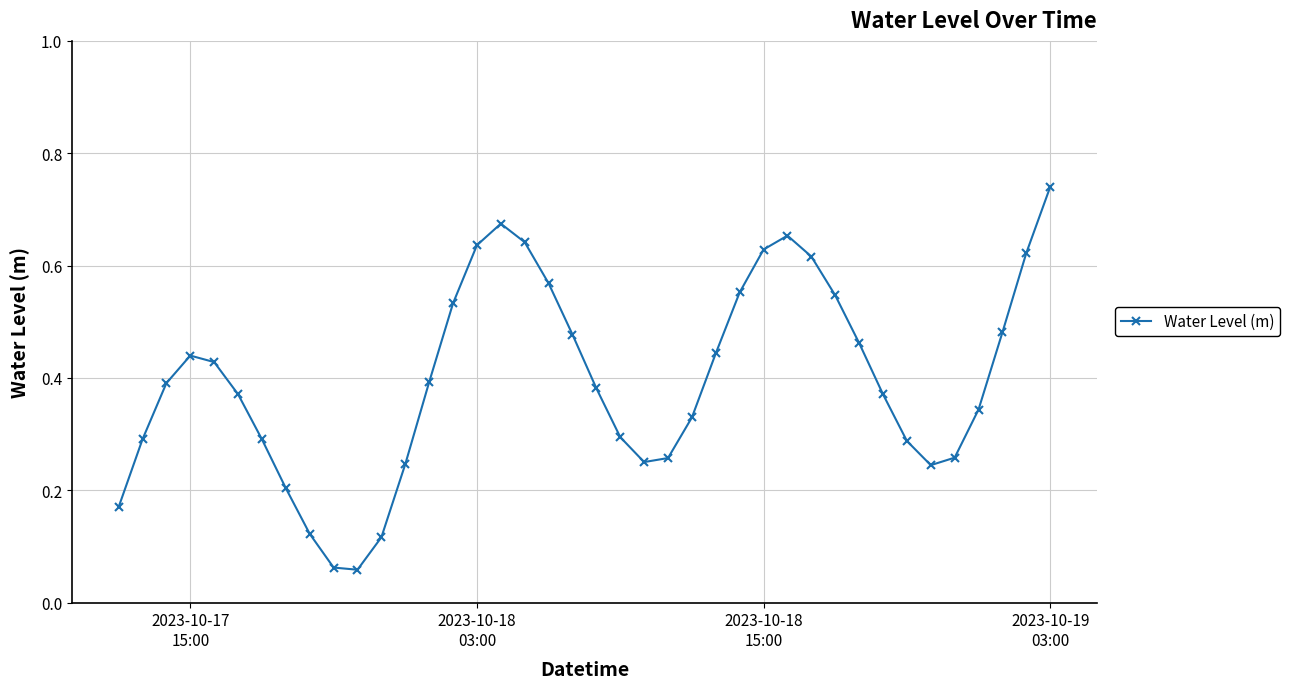

True or false: there are more than 1 points higher than both neighbors.

True